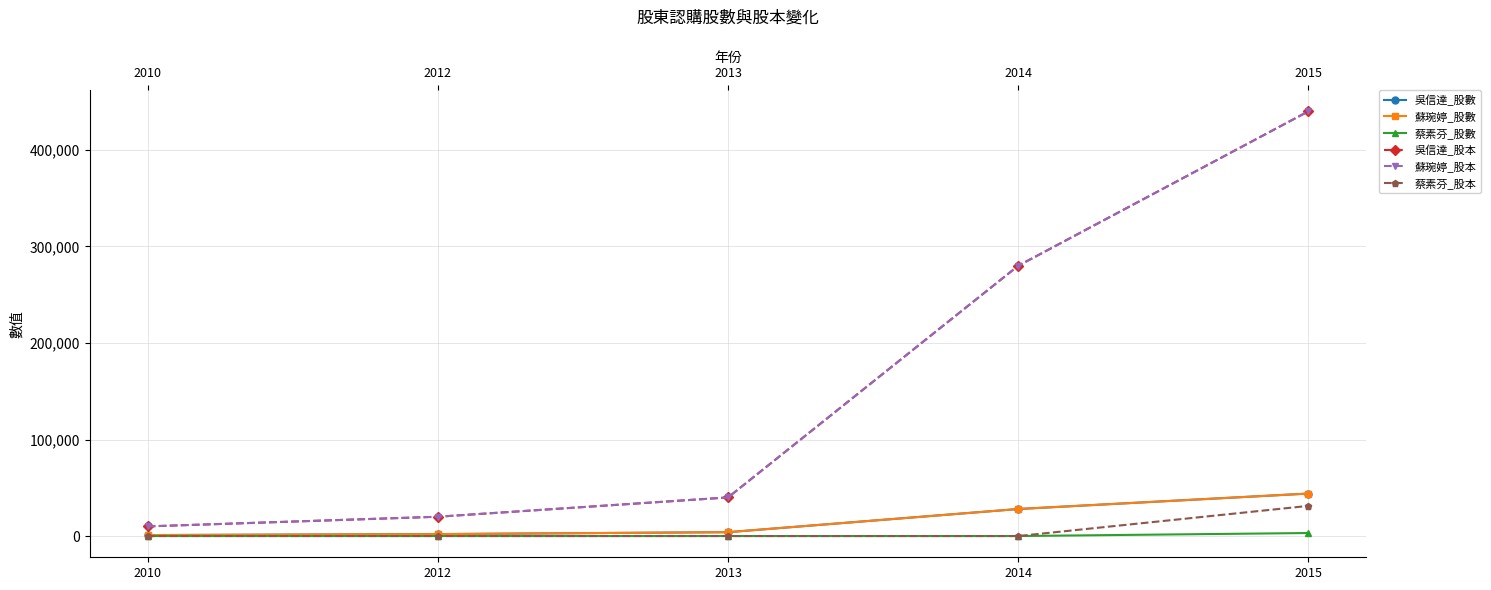

The value of 吳信達_股本 at 2010 is 13365. True or false?

False